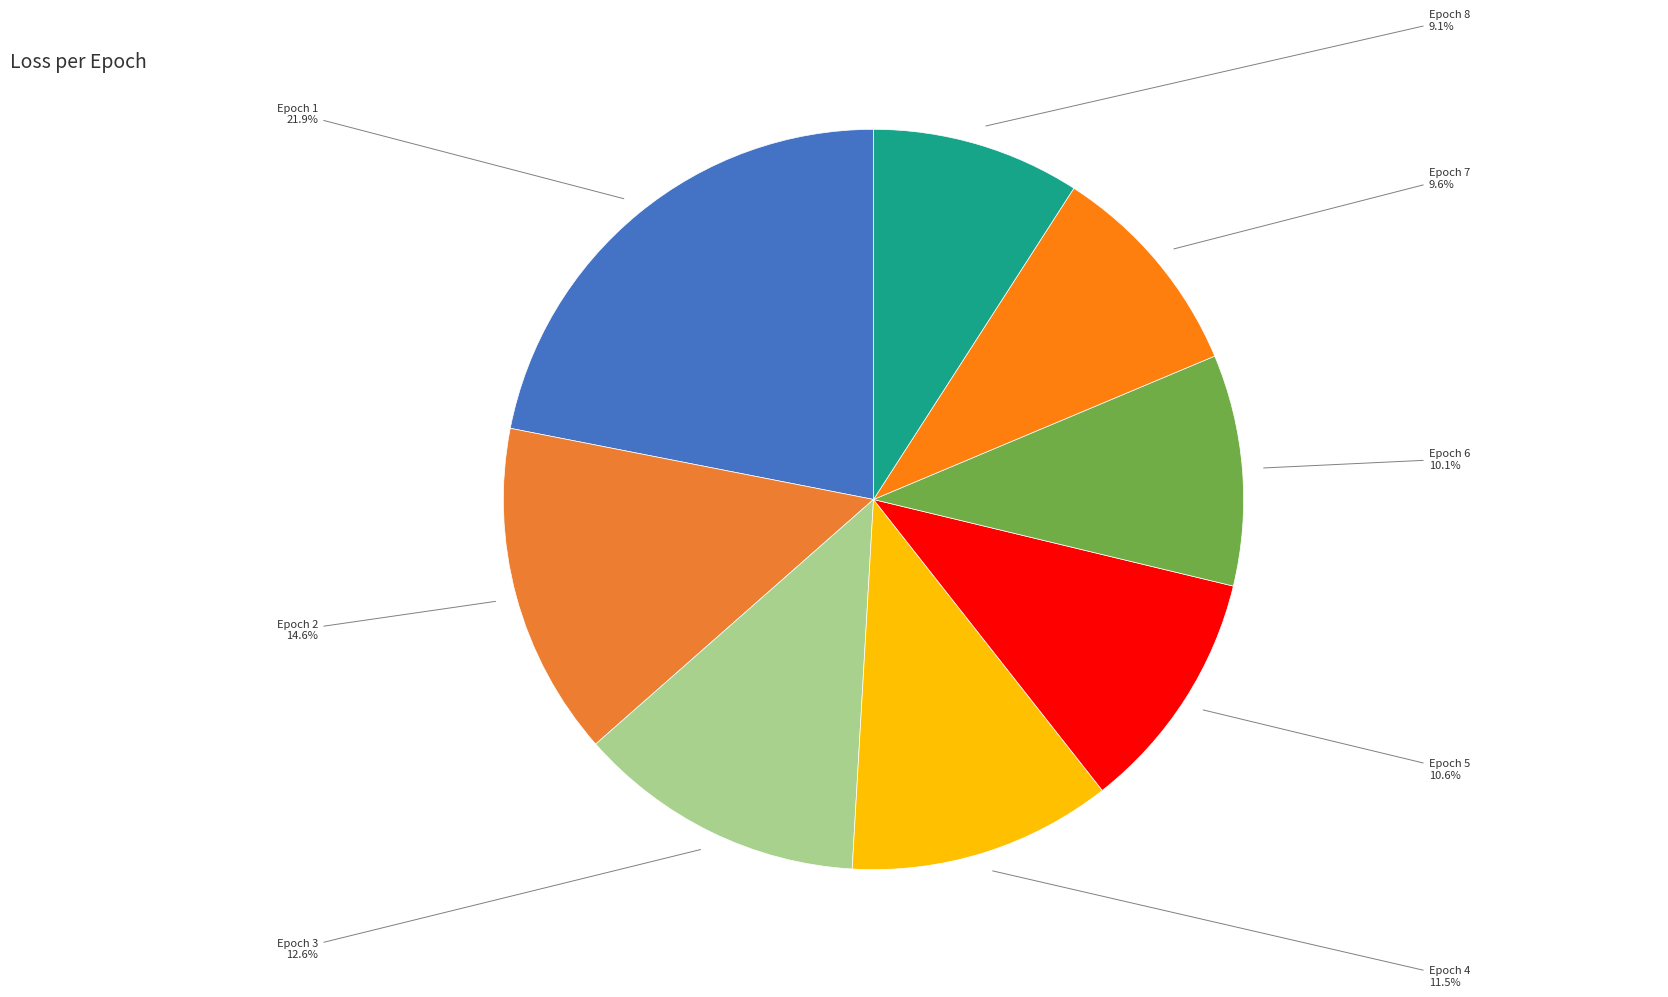

Is it true that Epoch 5 is 11% of the pie?

True